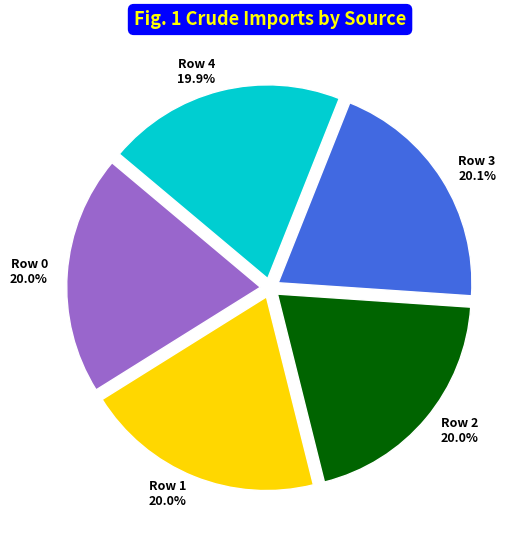

What percentage is the Row 1 slice, to the nearest percent?

20%